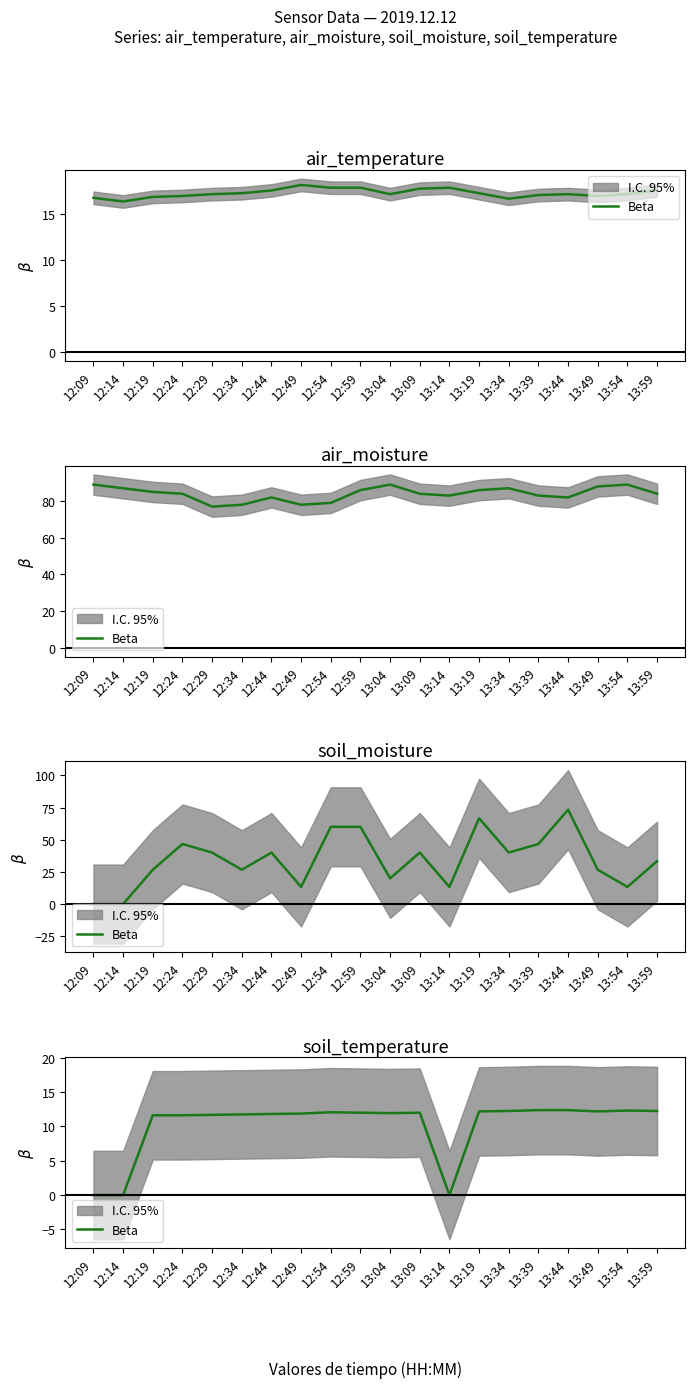

True or false: the data shows 7.6 at 13:09.

False